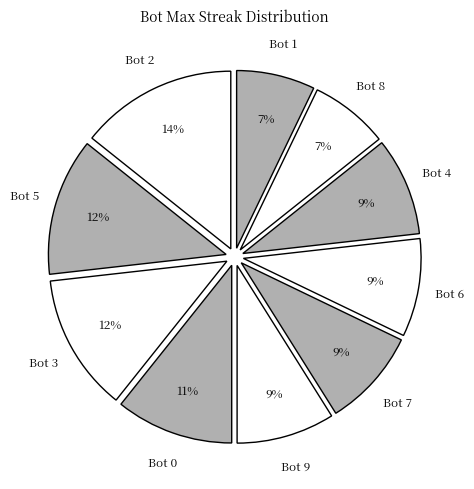

How many slices are in this pie chart?

10